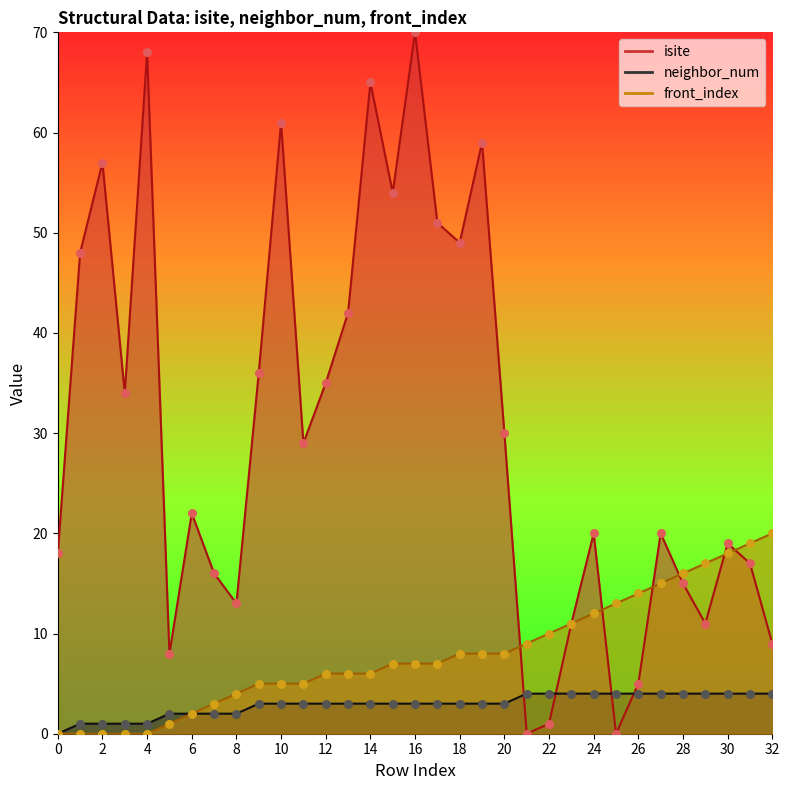

What is the total value across all series at 12?

44